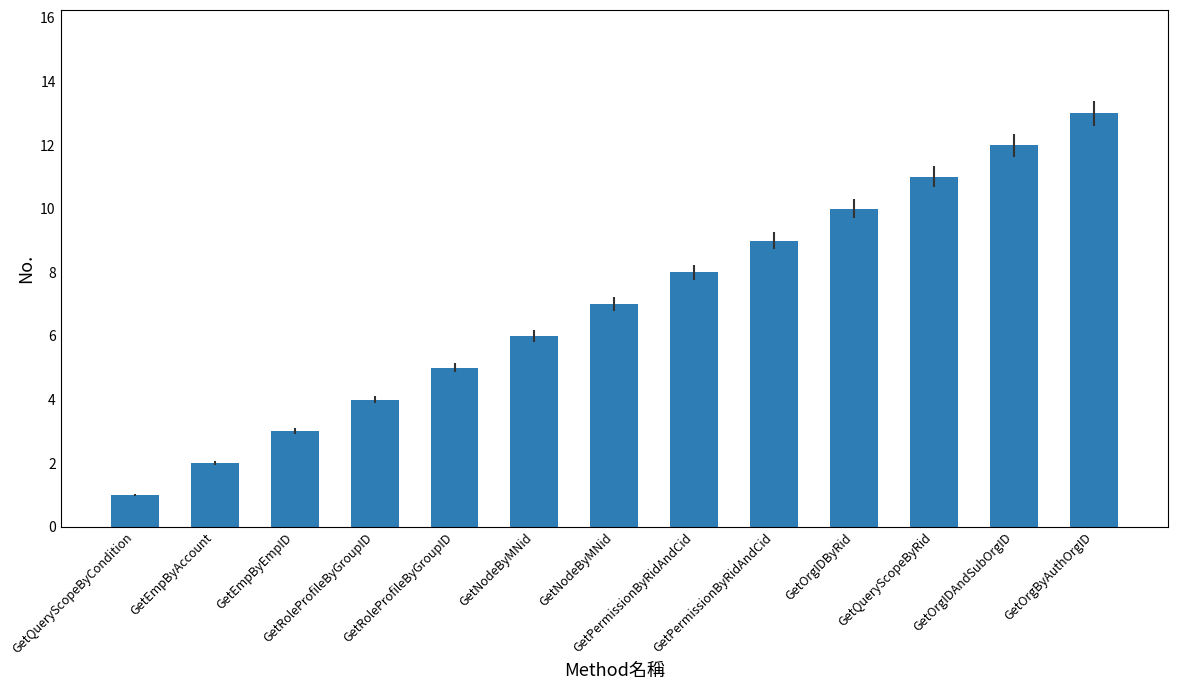

How many series are shown in this chart?

1